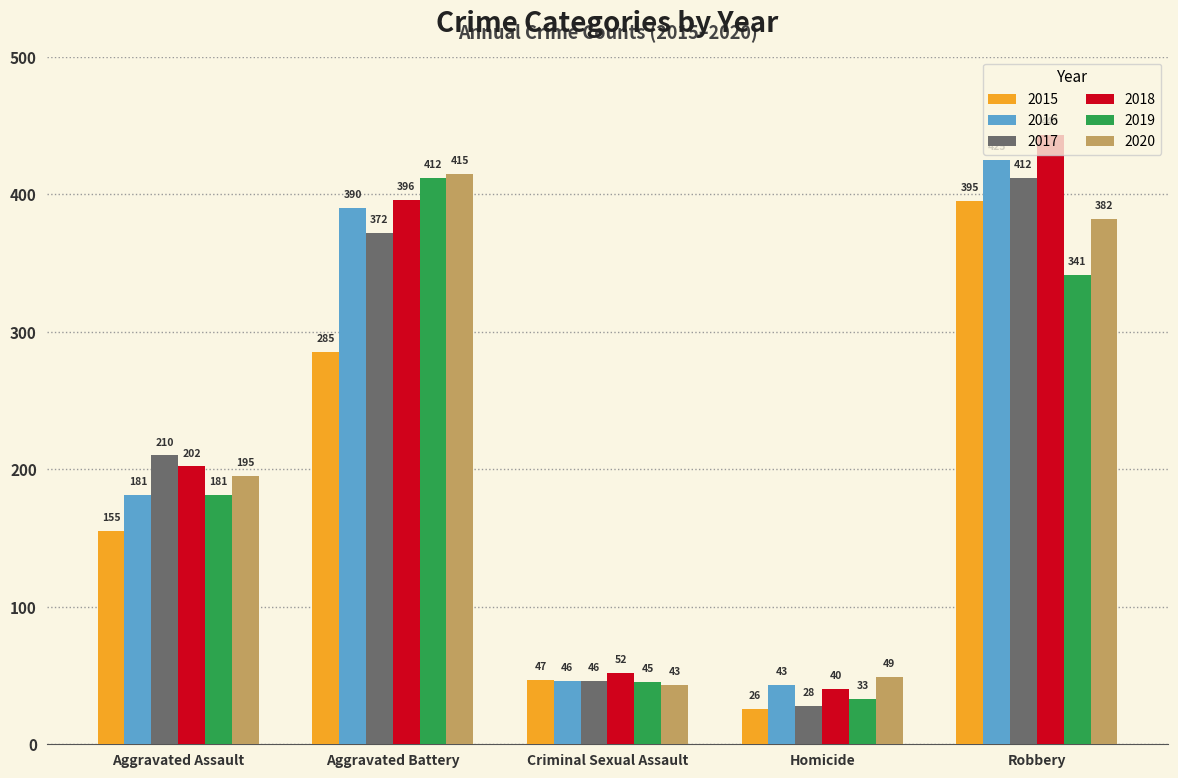

Is it true that 2016 equals 123 at Aggravated Battery?

False